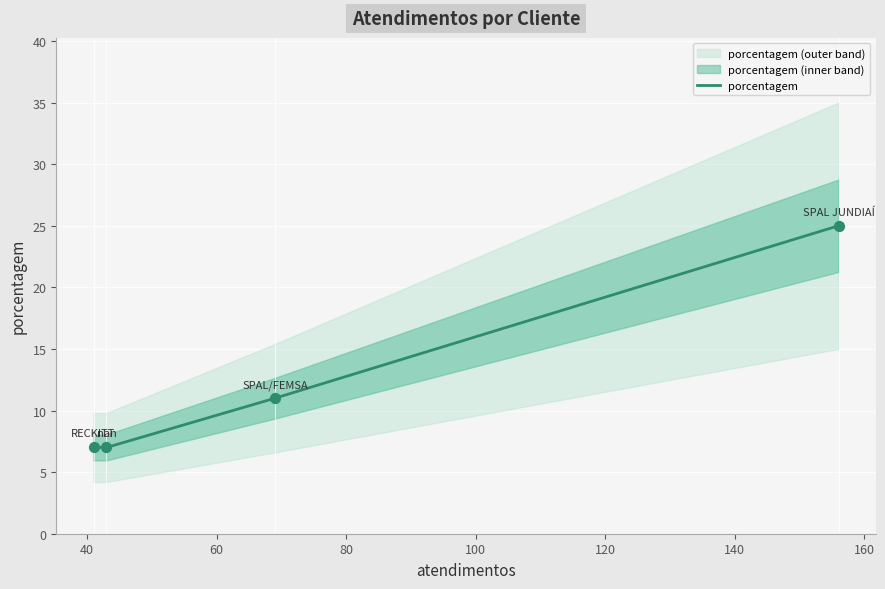

What is the highest value of the porcentagem series?

25